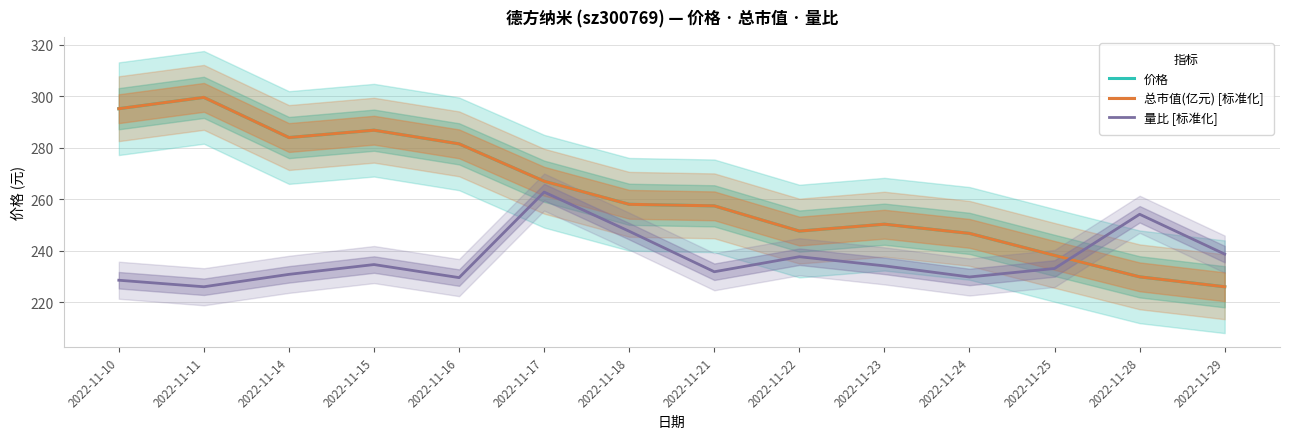

Is the value of 价格 at 2022-11-28 greater than the value of 量比 [标准化] at 2022-11-21?

No